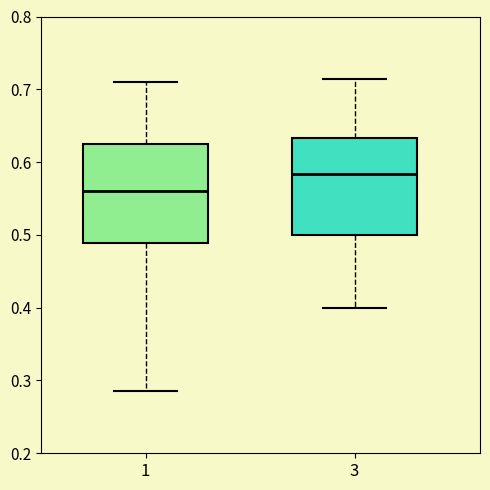

Which box has the lowest median line?

1